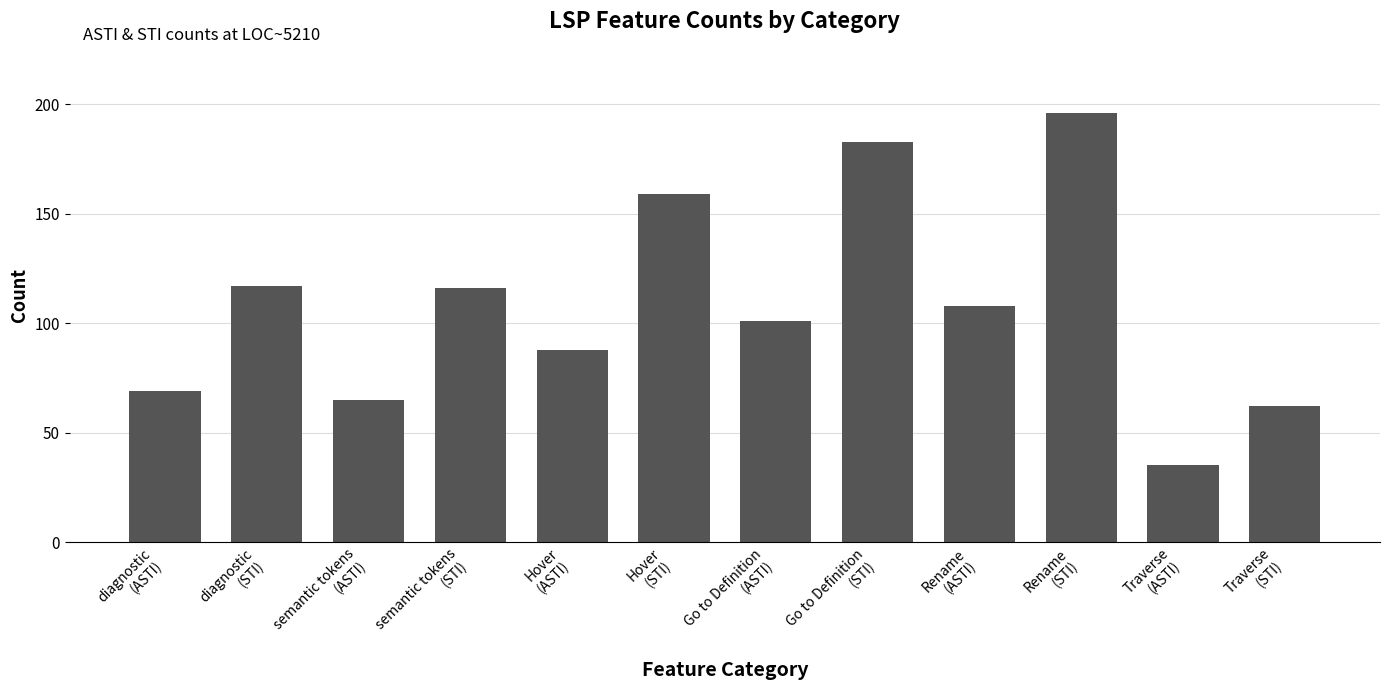

Where does the data first go above 108?

diagnostic
(STI)